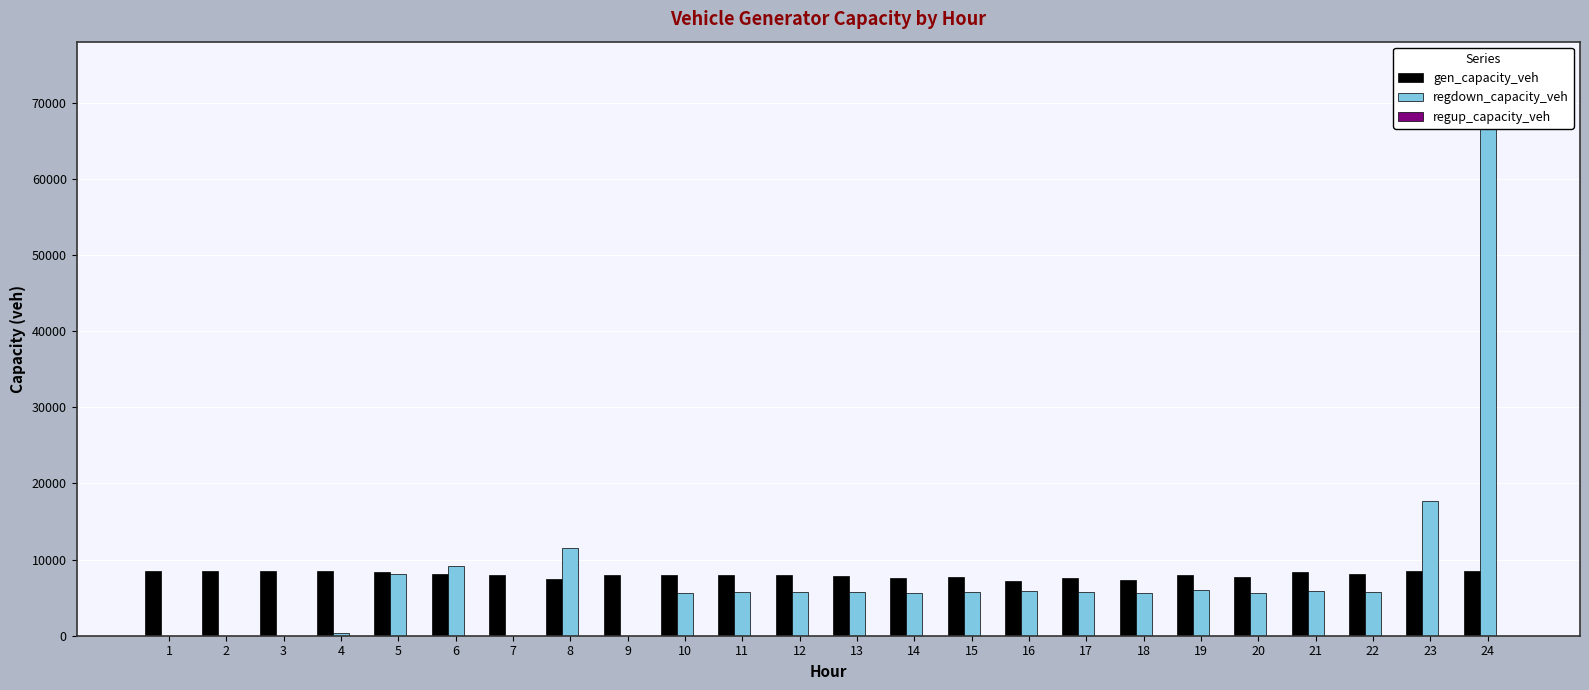

What is the spread (max minus min) of values at 2?

8514.0